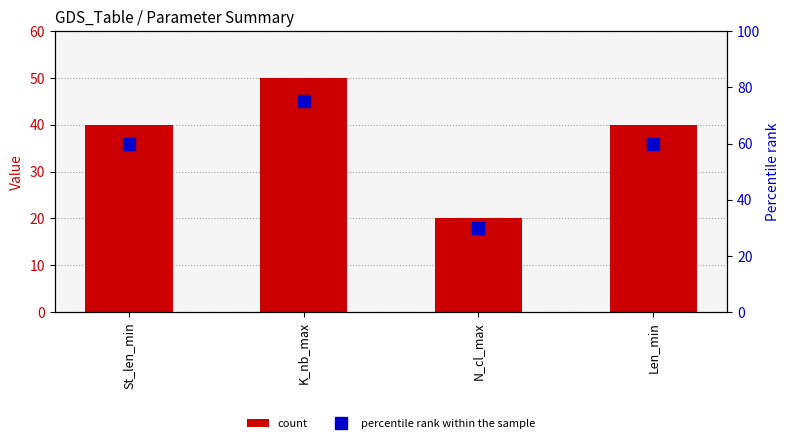

How many groups of bars are there?

4